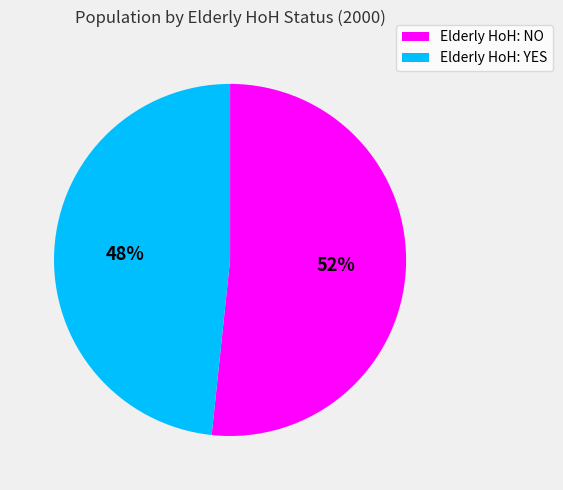

What is the smallest slice in the pie chart?

Elderly HoH: YES